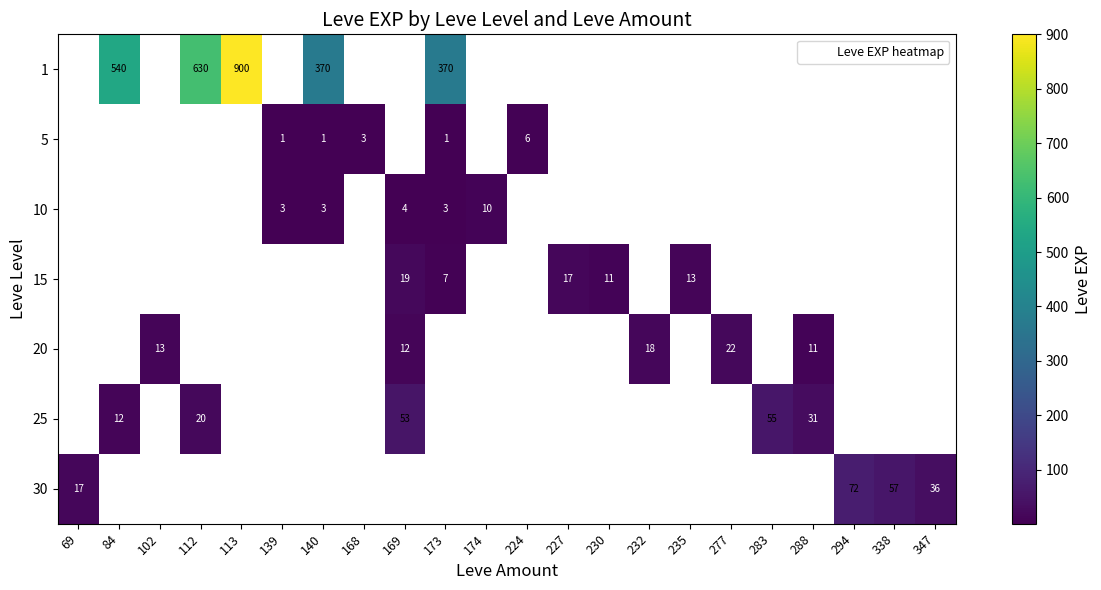

Which label corresponds to the smallest value in the chart?

139